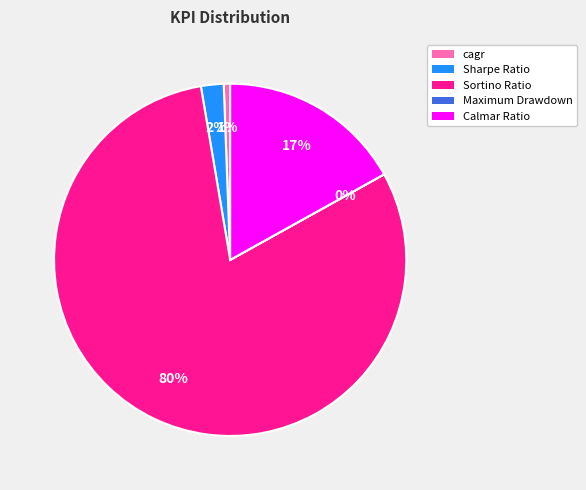

Between cagr and Calmar Ratio, which is larger?

Calmar Ratio